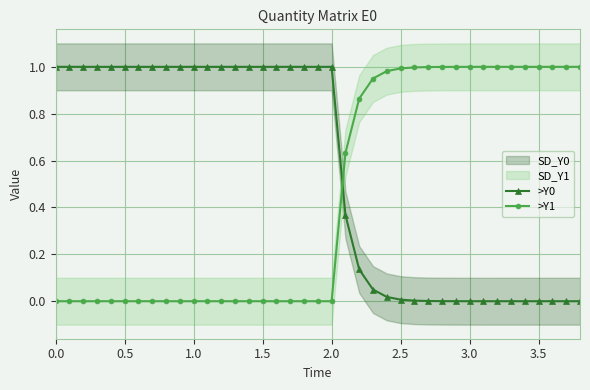

Is the value of >Y1 at 3.0 greater than the value of >Y0 at 2.5?

Yes